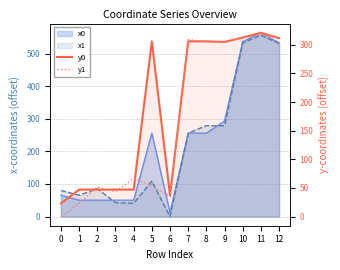

What is the sum of the y1 values at 7 and 11?

627.5